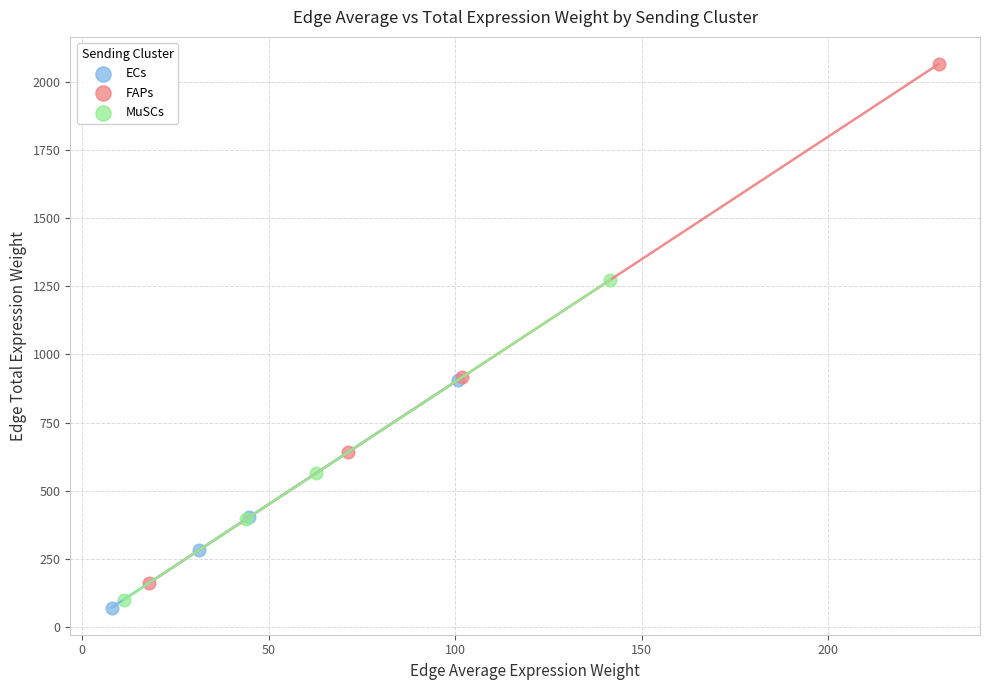

Which series contains the lowest Y value?

ECs